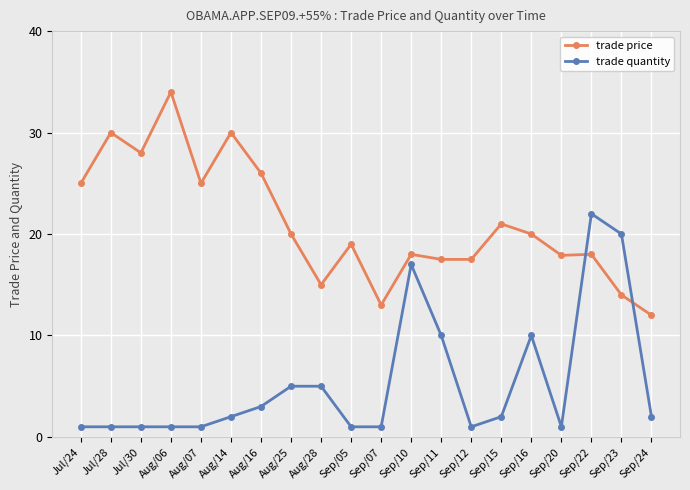

After their last crossing, which series has the higher values: trade price or trade quantity?

trade price